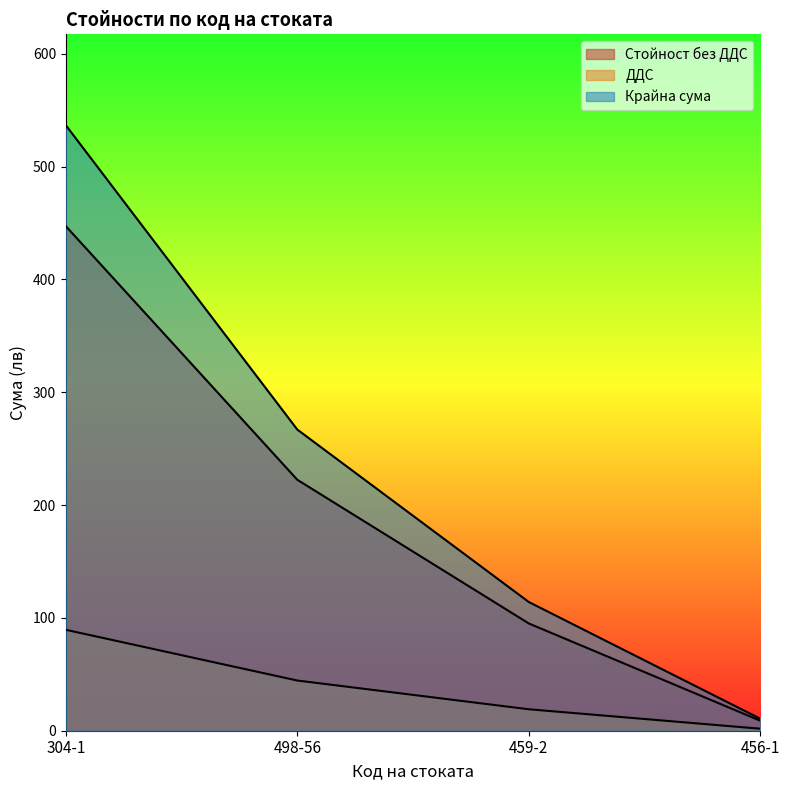

Between 498-56 and 459-2, which series saw the biggest shift?

Крайна сума